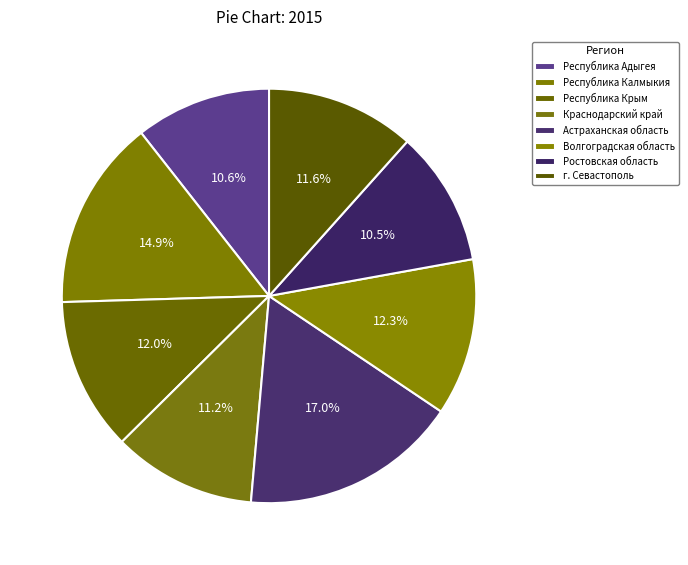

Rank the categories by value from highest to lowest.

Астраханская область, Республика Калмыкия, Волгоградская область, Республика Крым, г. Севастополь, Краснодарский край, Республика Адыгея, Ростовская область